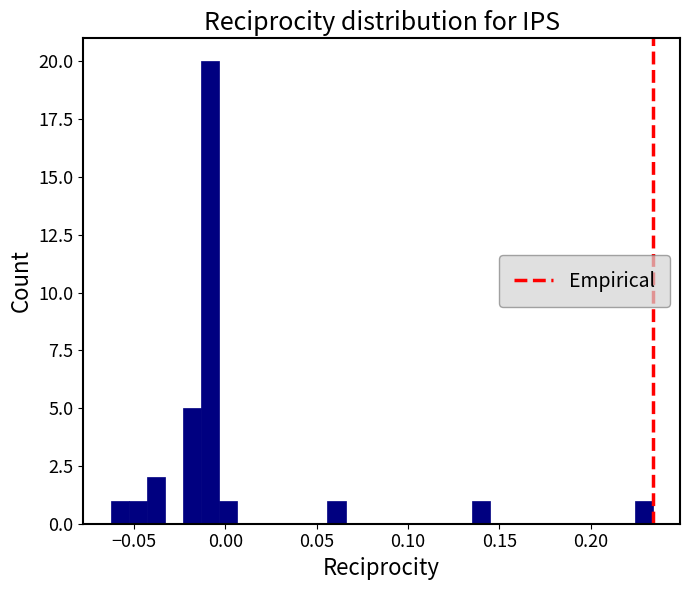

Read against the x-axis, roughly where is the centre of the tallest bar?

-0.010